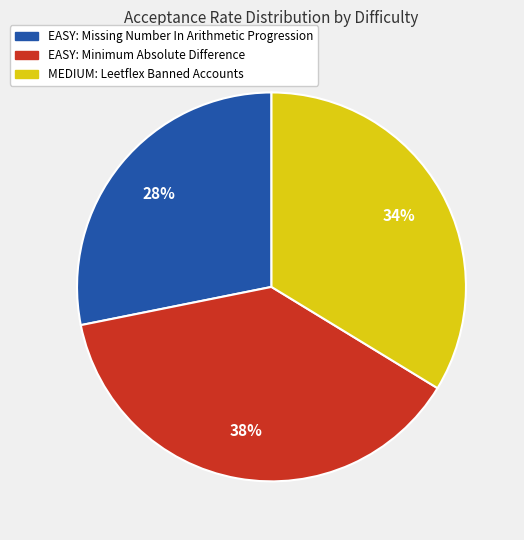

To the nearest percent, what is the average slice percentage?

33%